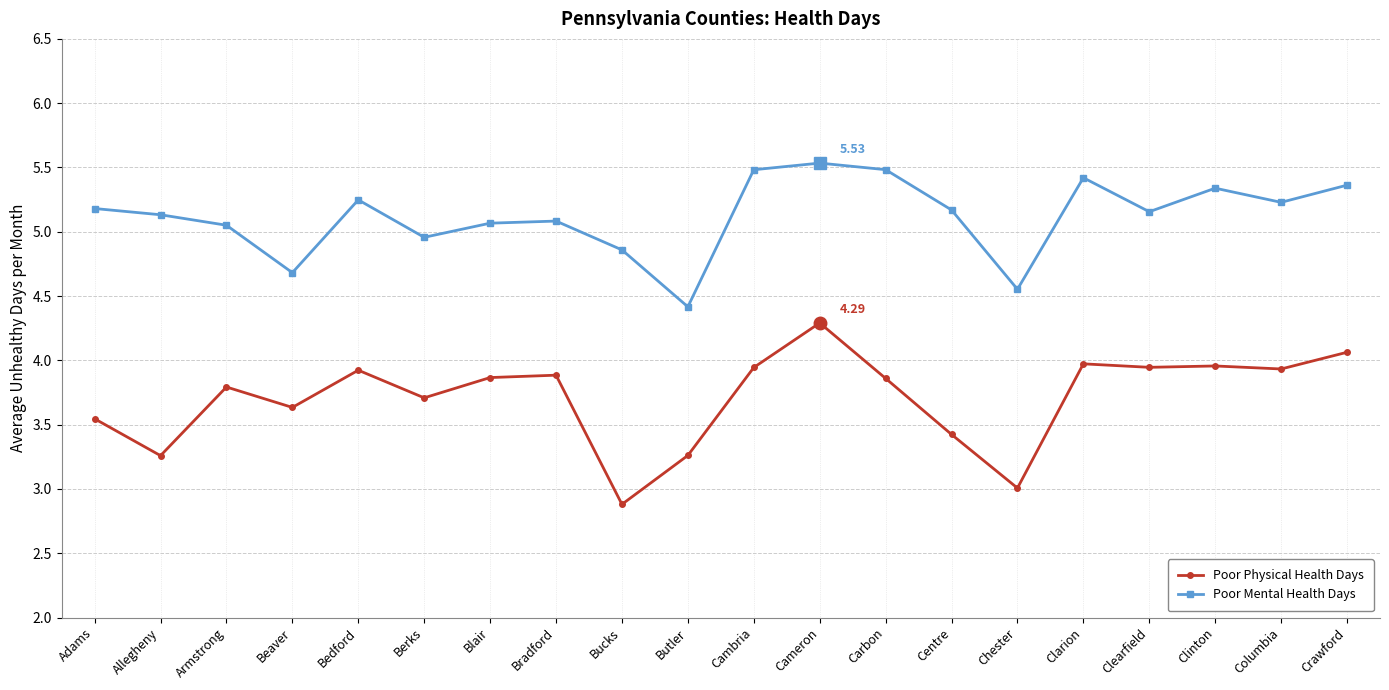

How many lines are shown in the chart?

2